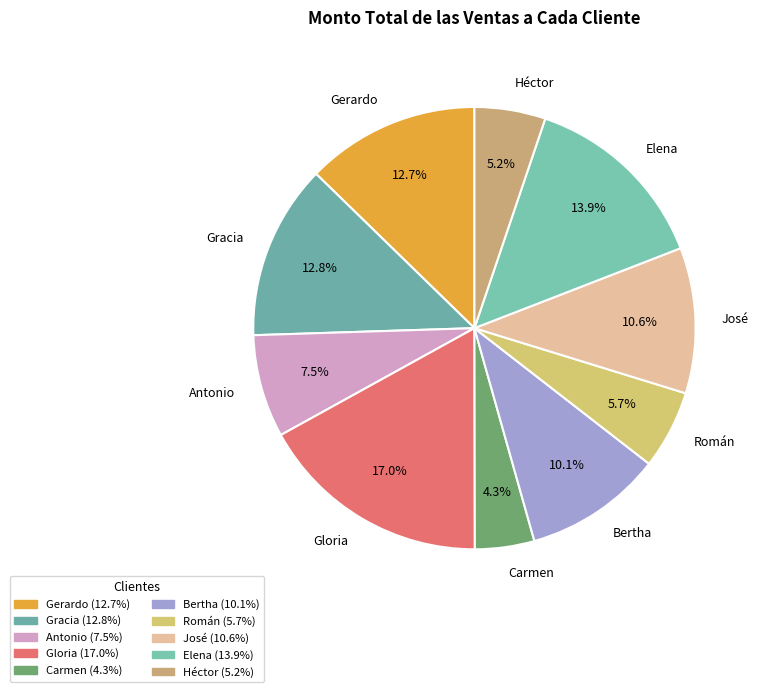

To the nearest percent, what is the difference between the Gloria and Elena slice percentages?

3%